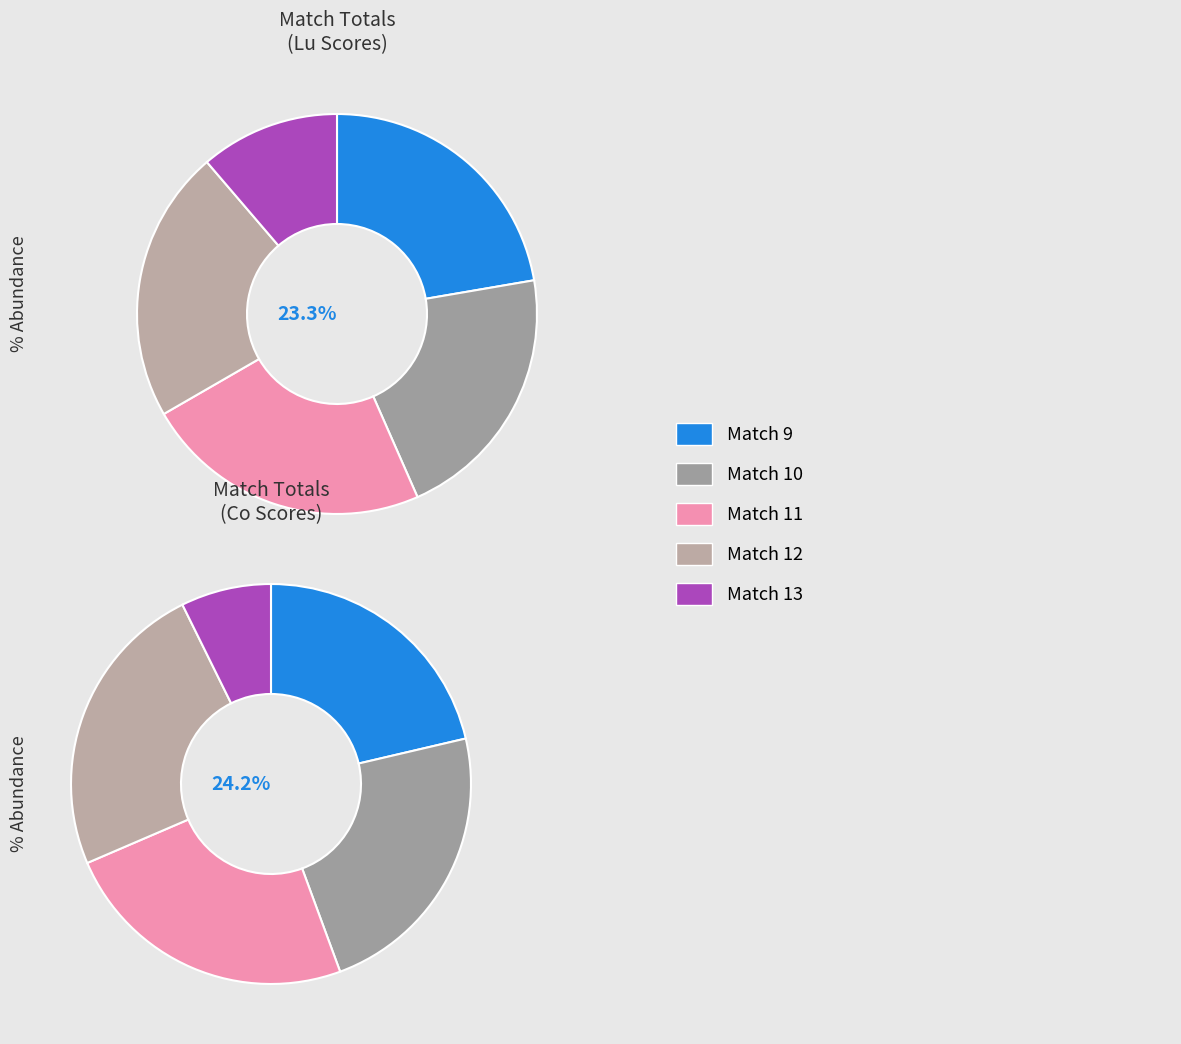

True or false: Match 11 accounts for 24% of the total.

True